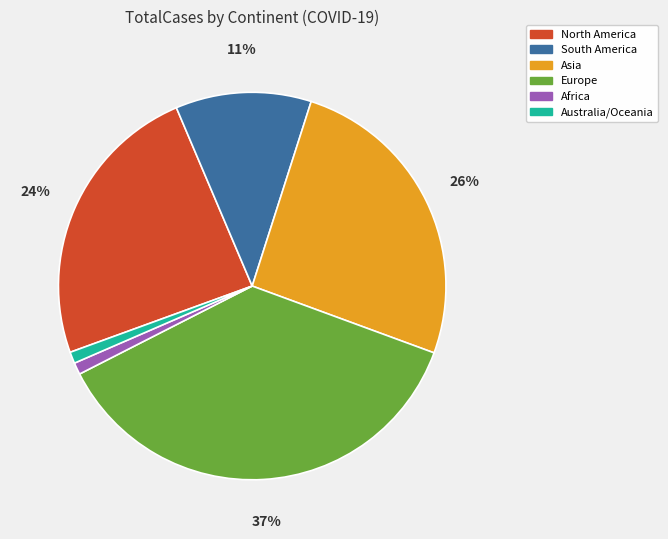

Count the number of slices in the pie.

6